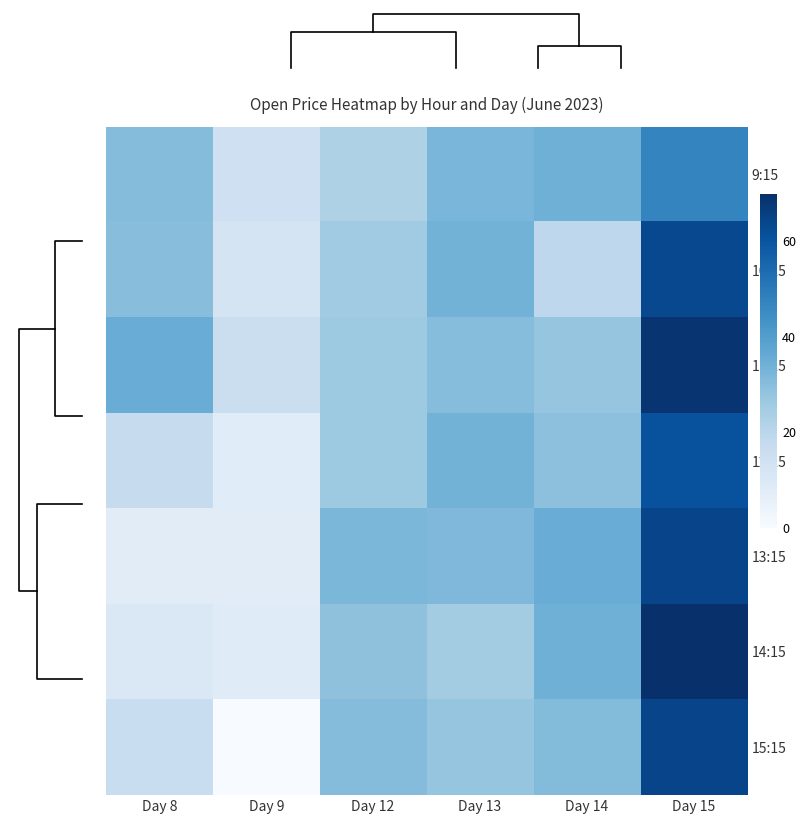

What is the difference between the maximum and minimum values in the 10:15 series?

51.0